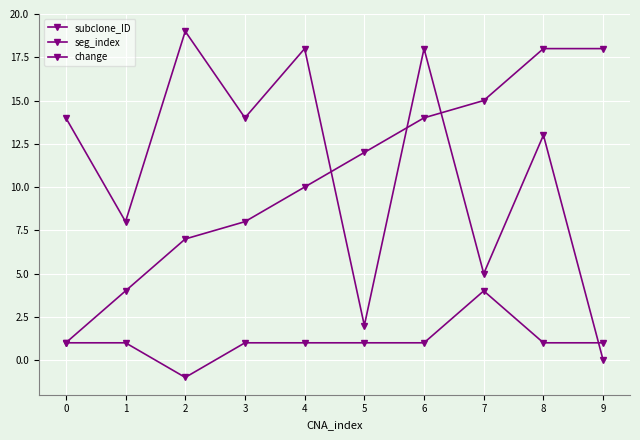

How many lines are shown in the chart?

3